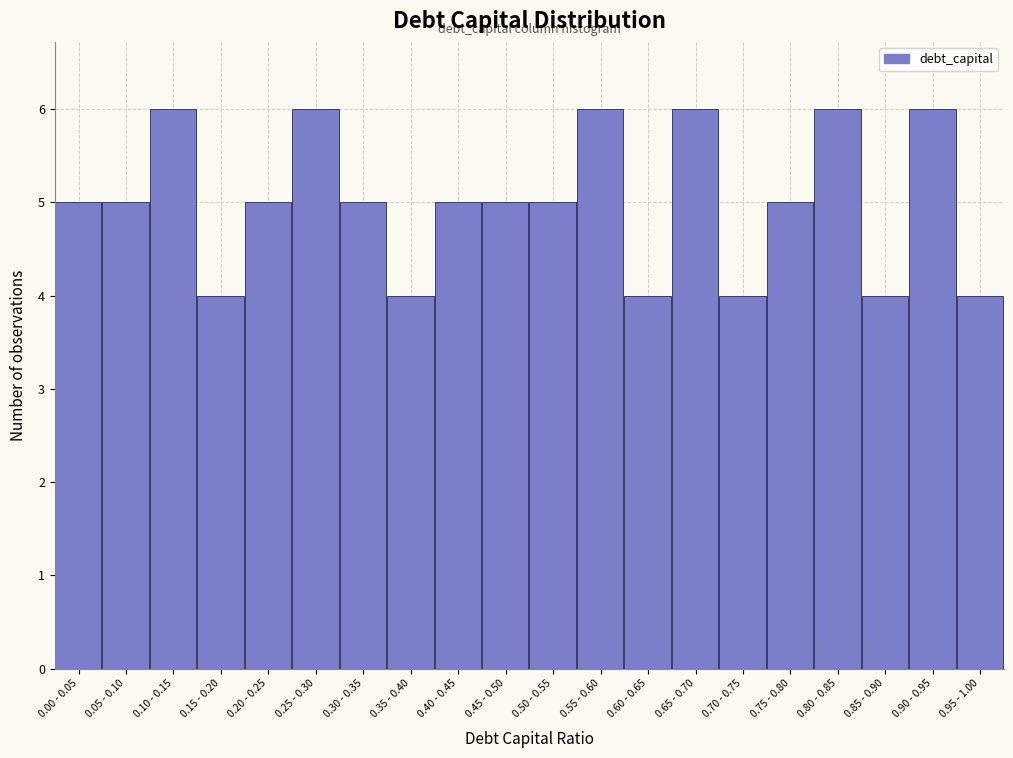

Reading left to right, list all the values displayed in this chart.

5	5	6	4	5	6	5	4	5	5	5	6	4	6	4	5	6	4	6	4